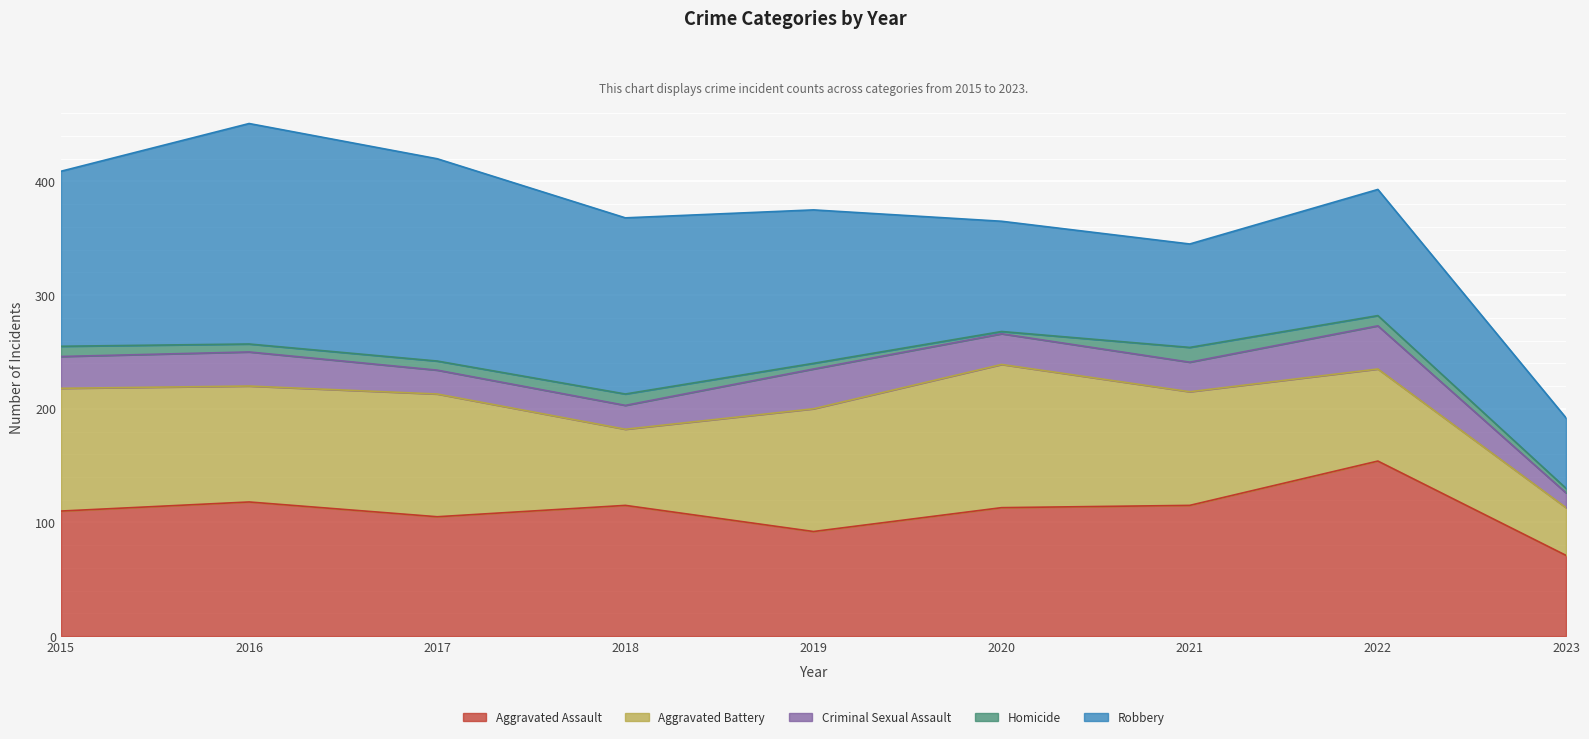

Read the Aggravated Assault value at 2019, to the nearest 5.

90